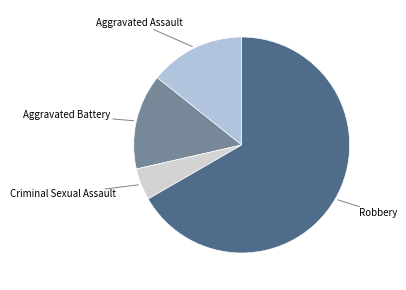

Do Aggravated Assault and Criminal Sexual Assault together represent more than half of the pie?

No